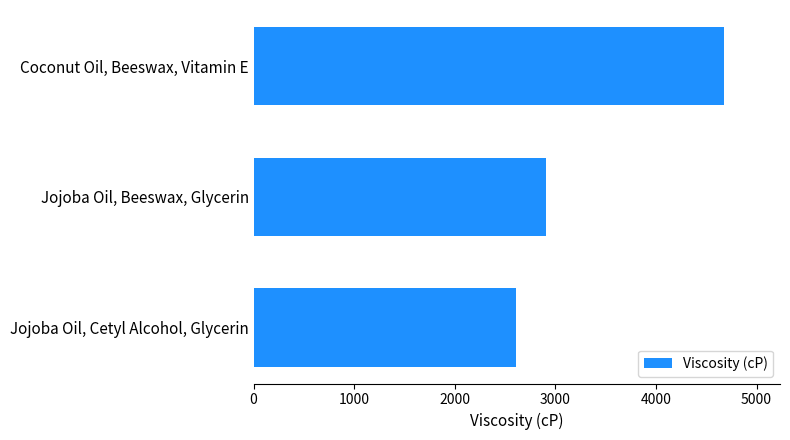

Where is the data nearest to the value 3638?

Jojoba Oil, Beeswax, Glycerin